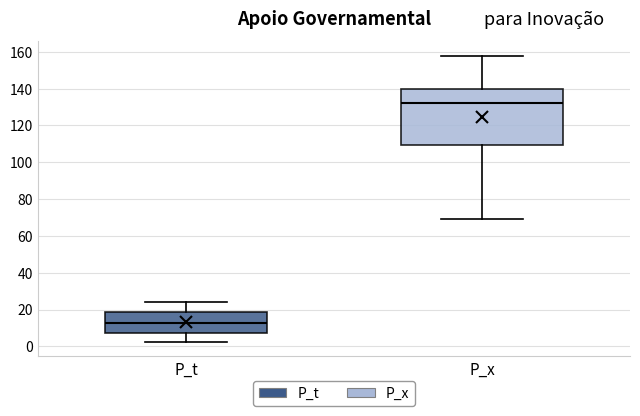

Reading left to right, read every box against the y-axis: the position of its median line, the range the box covers, and the ends of its whiskers. The values are not printed on the chart, so give them approximately, as read against the axis.

P_t: median 12, box 8 to 18, whiskers 2 to 24
P_x: median 132, box 110 to 140, whiskers 70 to 158